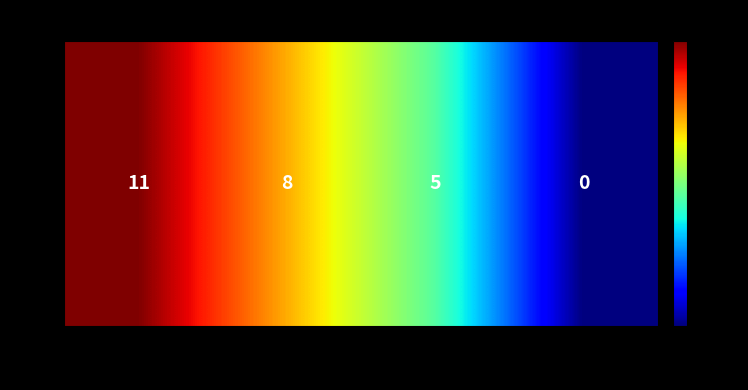

Which label corresponds to the largest value in the chart?

None